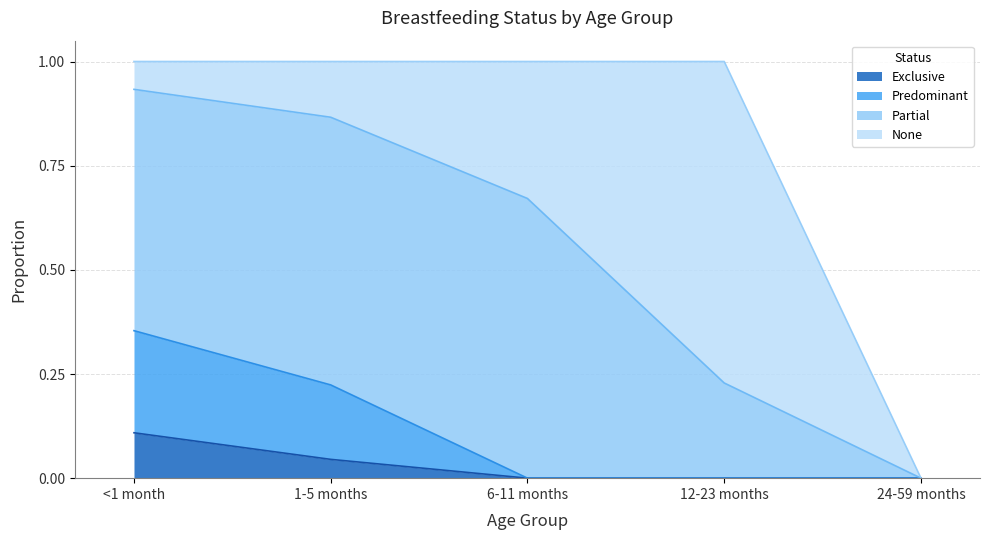

How many lines are shown in the chart?

4